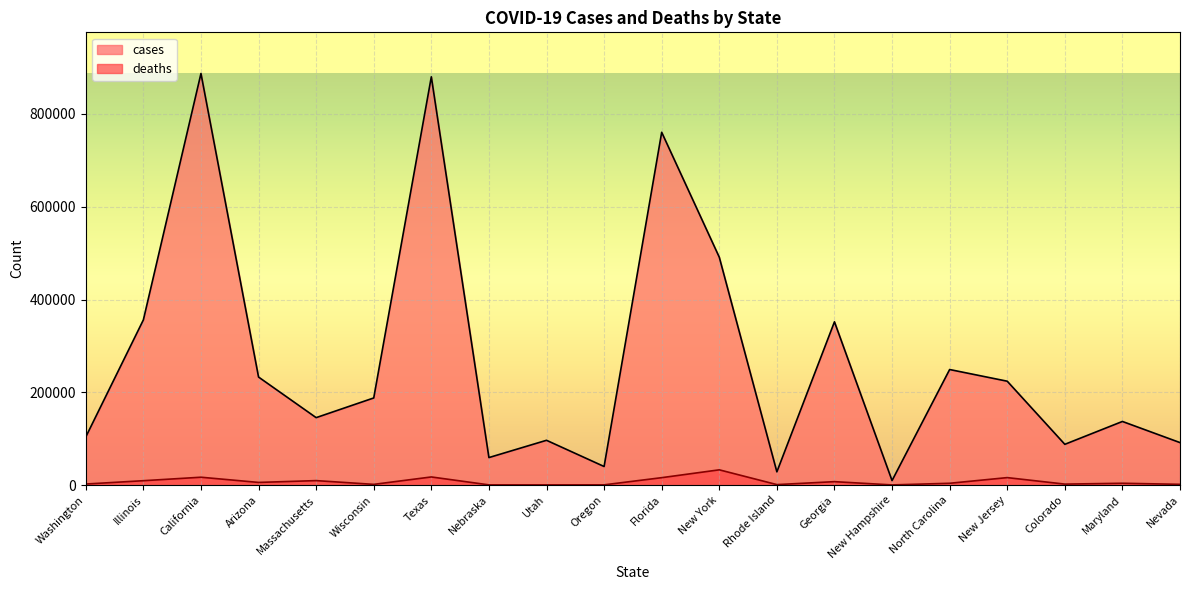

What is the value of the cases point at the 1st from the left?

103845